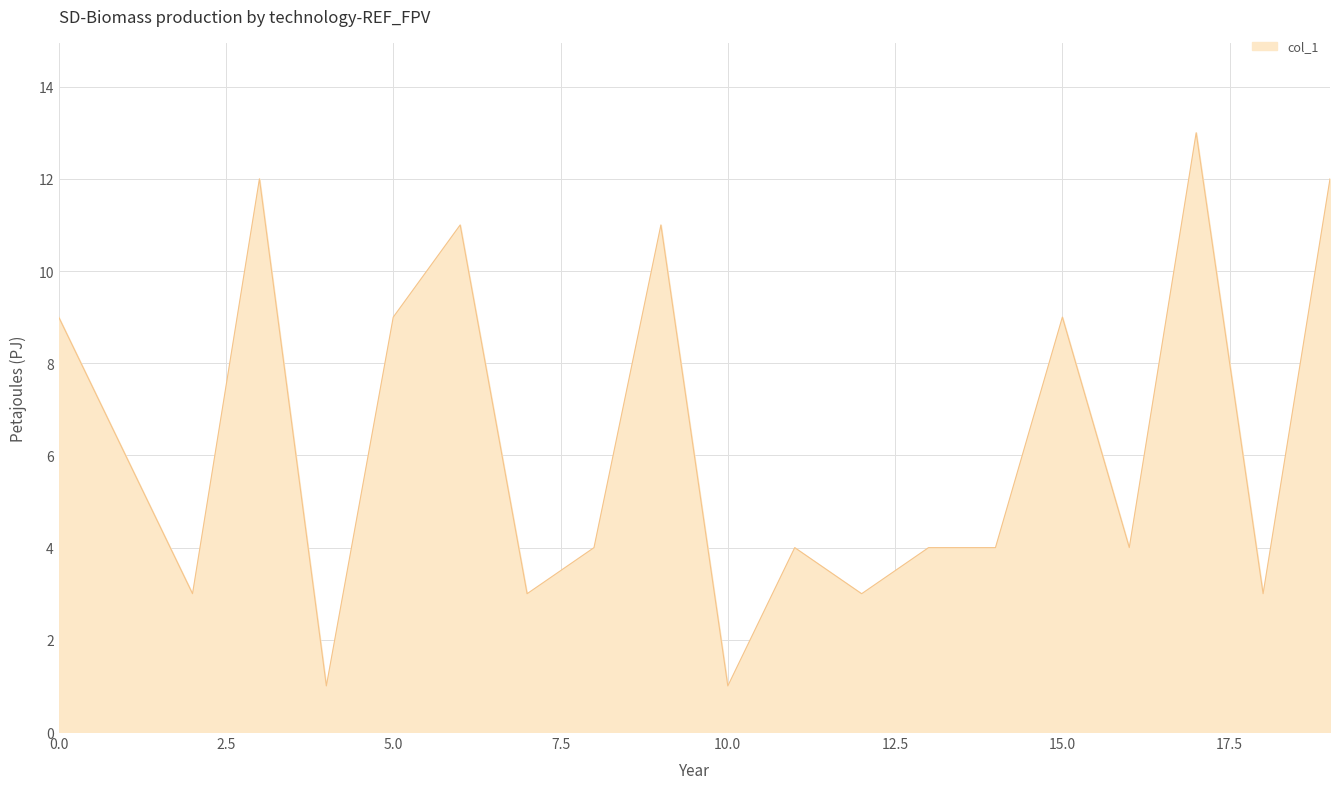

What is the greatest value displayed?

13